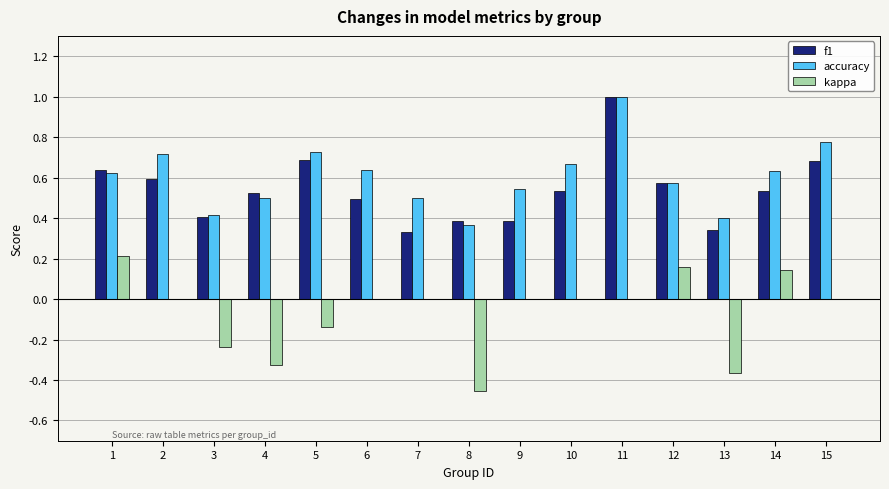

What are all the series names shown in the legend?

f1, accuracy, kappa